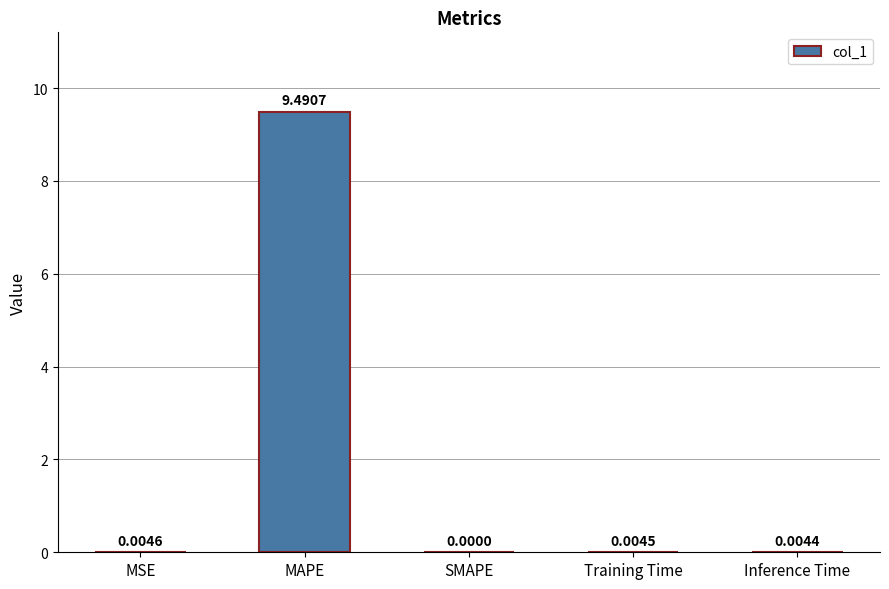

What is the sum of the values at MSE and MAPE?

9.5